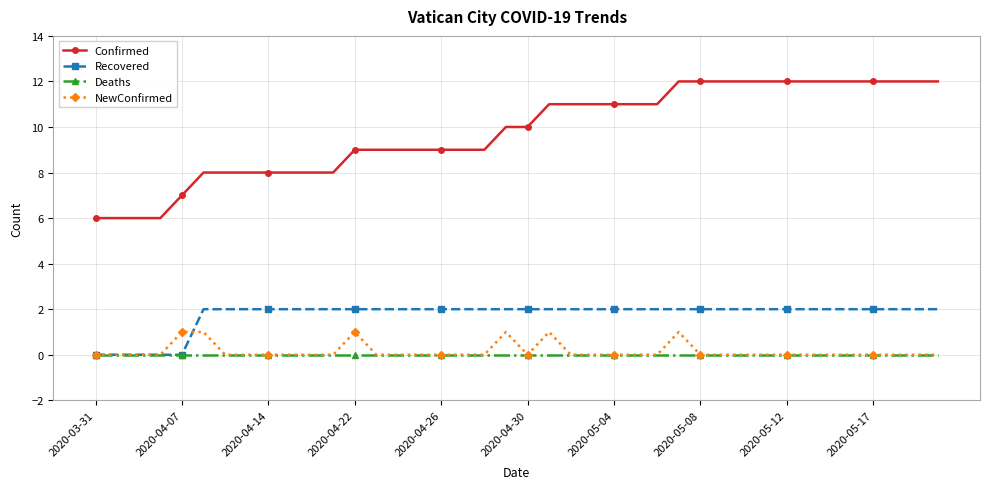

Reading left to right, transcribe all the data shown in this chart.

Confirmed: 6	6	6	6	7	8	8	8	8	8	8	8	9	9	9	9	9	9	9	10	10	11	11	11	11	11	11	12	12	12	12	12	12	12	12	12	12	12	12	12
Recovered: 0	0	0	0	0	2	2	2	2	2	2	2	2	2	2	2	2	2	2	2	2	2	2	2	2	2	2	2	2	2	2	2	2	2	2	2	2	2	2	2
Deaths: 0	0	0	0	0	0	0	0	0	0	0	0	0	0	0	0	0	0	0	0	0	0	0	0	0	0	0	0	0	0	0	0	0	0	0	0	0	0	0	0
NewConfirmed: 0	0	0	0	1	1	0	0	0	0	0	0	1	0	0	0	0	0	0	1	0	1	0	0	0	0	0	1	0	0	0	0	0	0	0	0	0	0	0	0